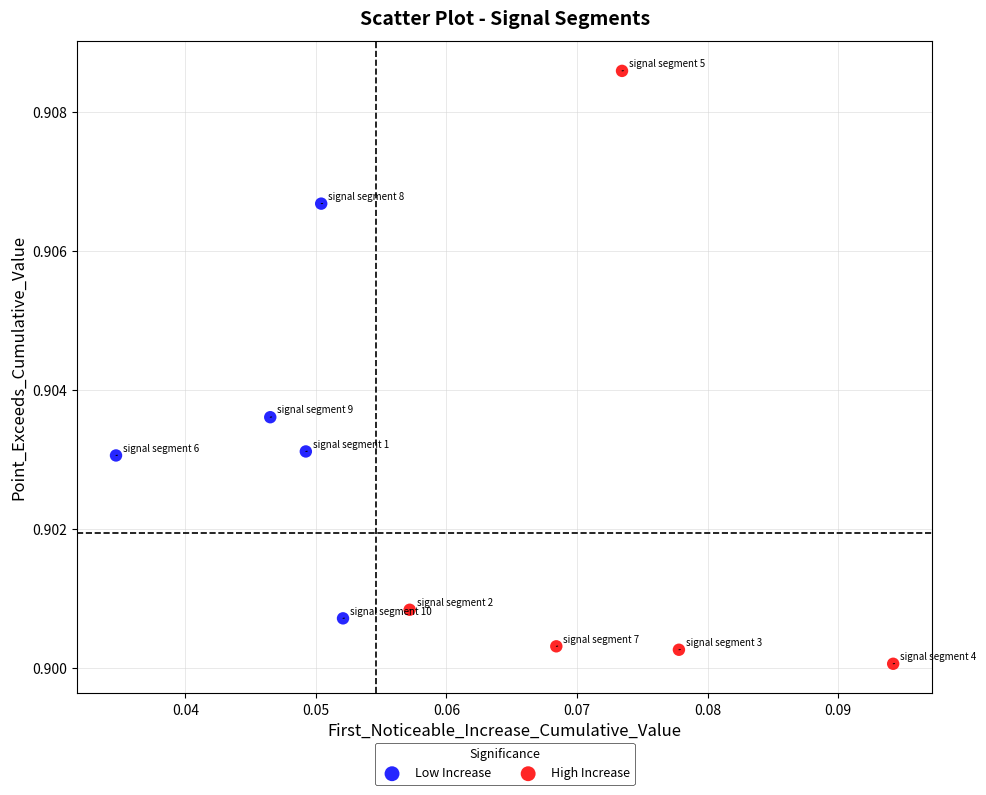

Which series reaches the maximum Y coordinate?

High Increase